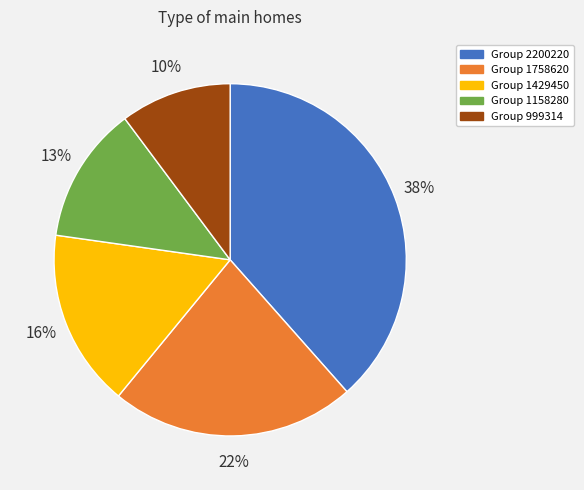

Is there any slice that represents more than half of the pie?

No